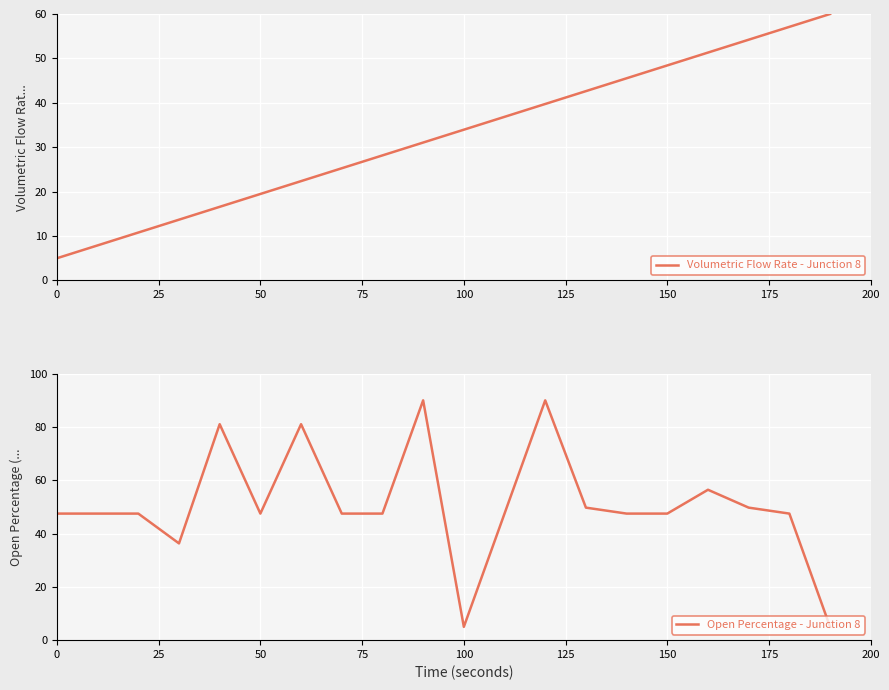

At how many categories does at least one series exceed 32?

20